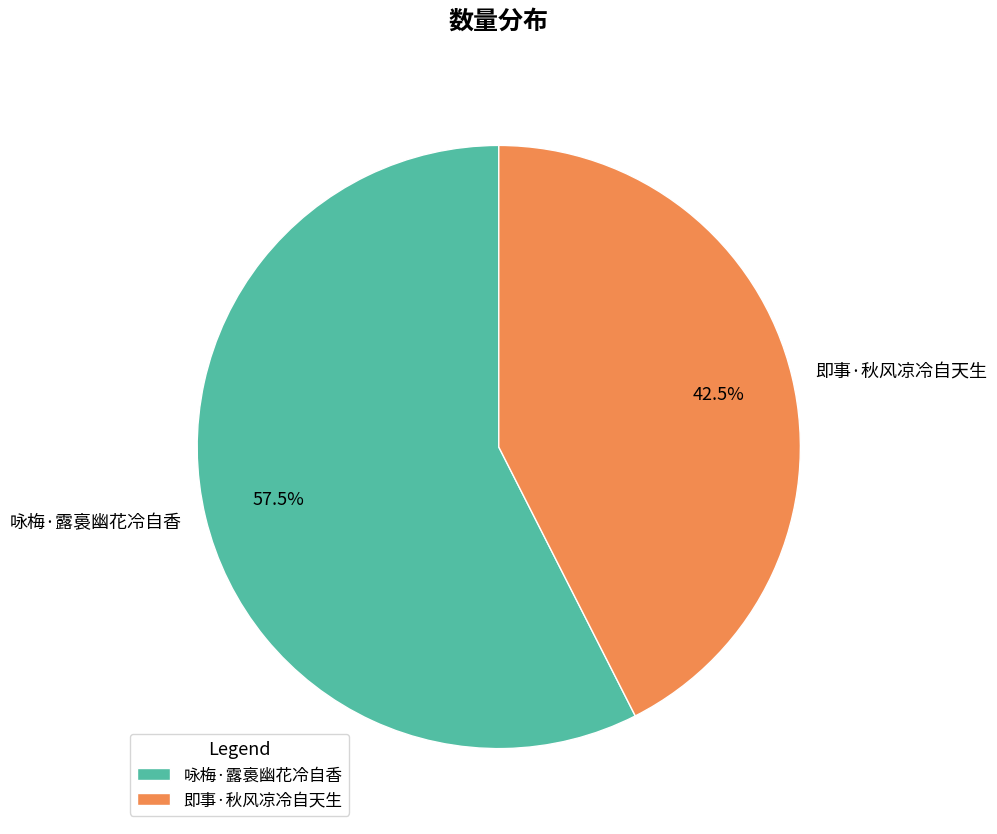

Does 咏梅·露裛幽花冷自香 account for over 50% of the chart?

Yes